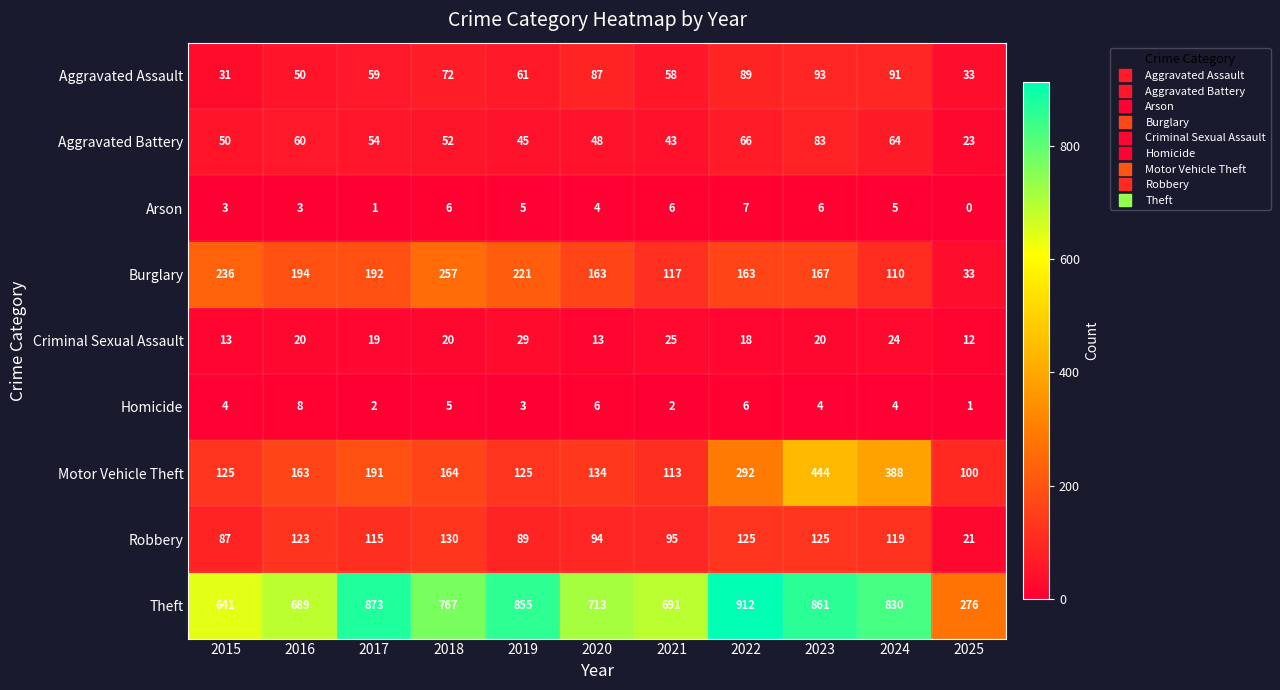

At which category is the sum across all series the highest?

2023